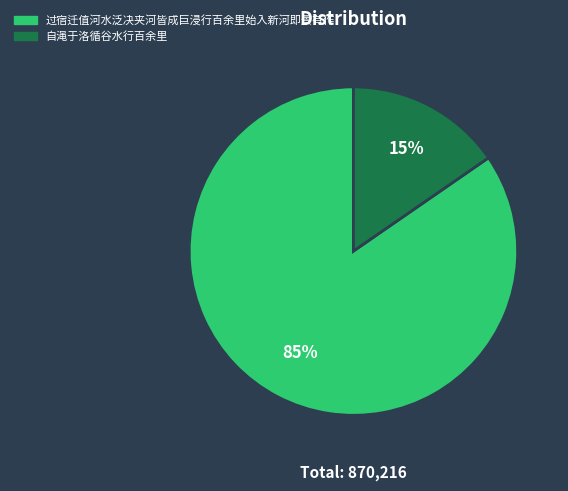

Is the sum of 过宿迁值河水泛决夹河皆成巨浸行百余里始入新河即景有作 and 自渑于洛循谷水行百余里 greater than half?

Yes